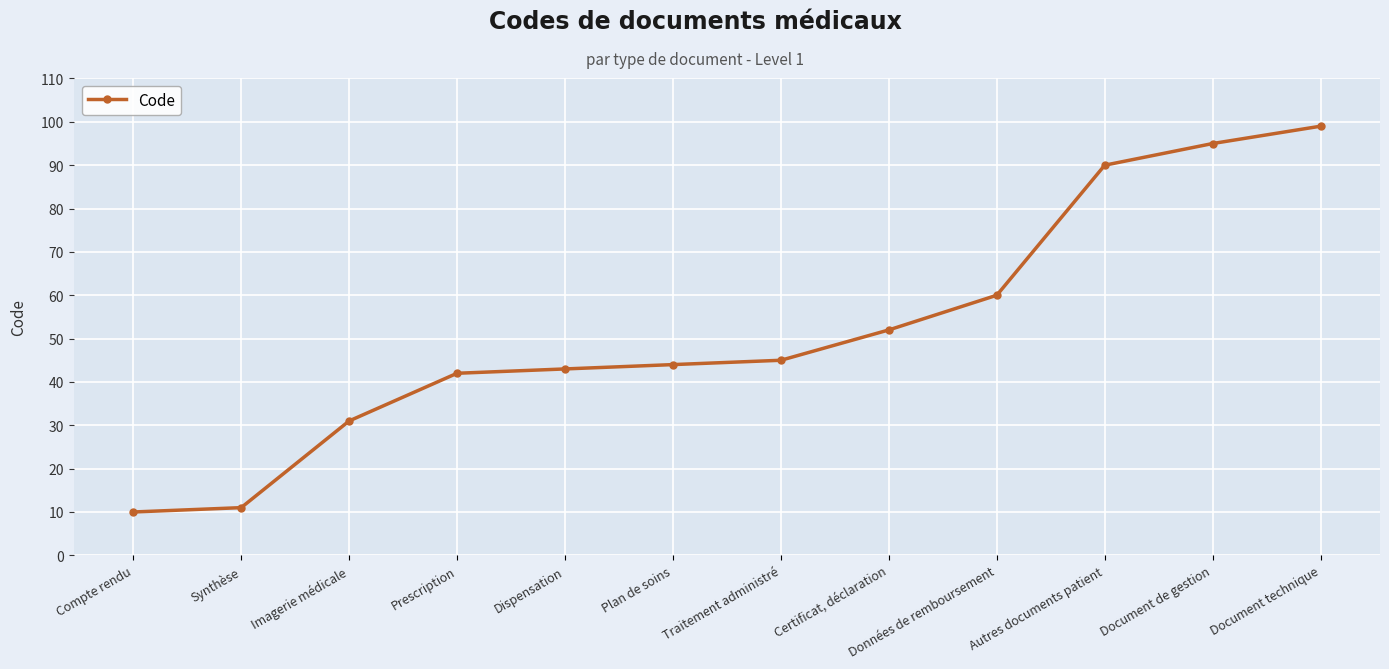

What is the difference between the values at Dispensation and Document technique?

56